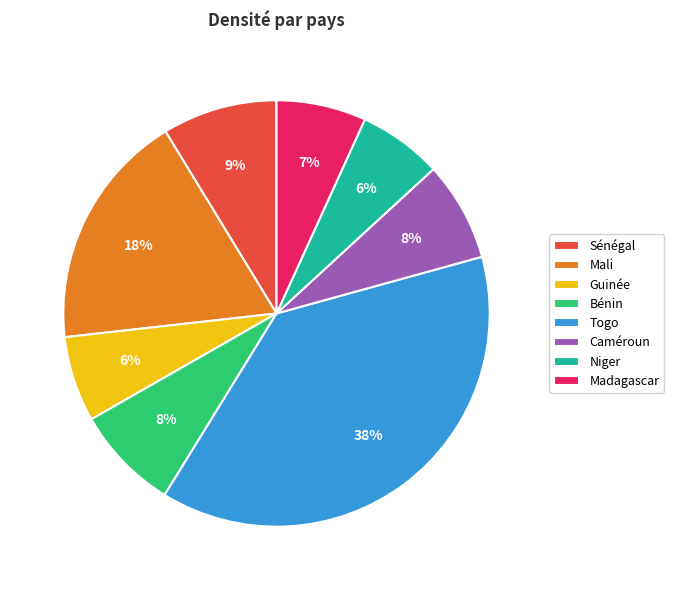

To the nearest percent, what is the combined percentage of Guinée and Madagascar?

13%